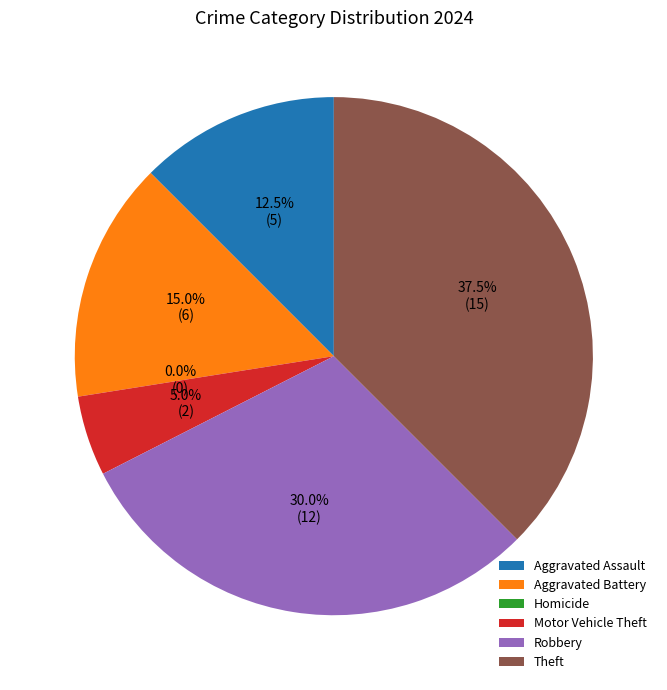

The Homicide slice represents 0% of the pie. True or false?

True